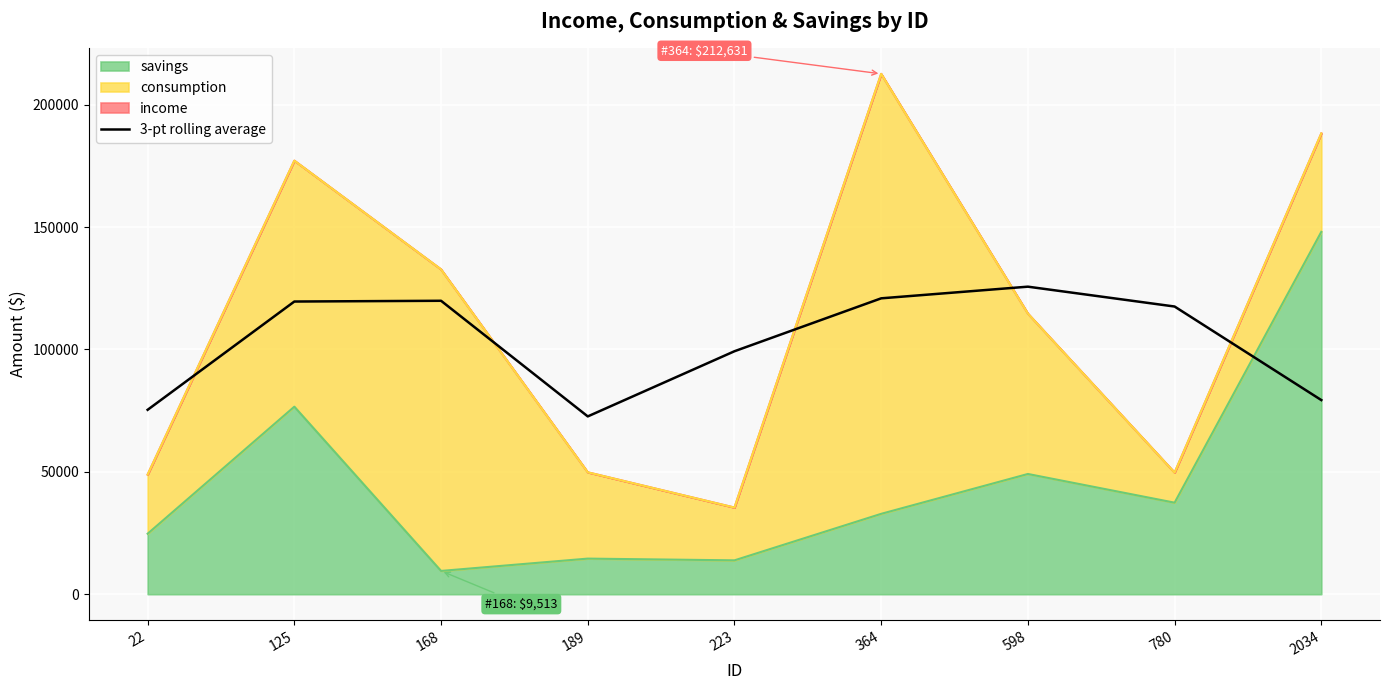

Does the chart display data point markers on the line(s)?

No